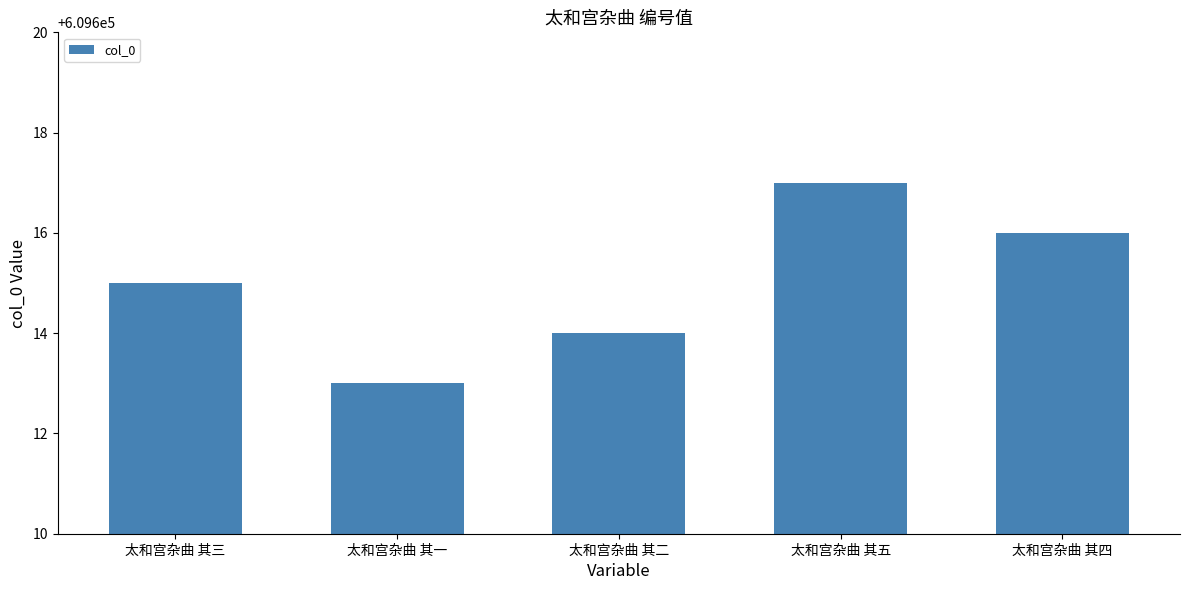

What is the smallest value displayed?

609613